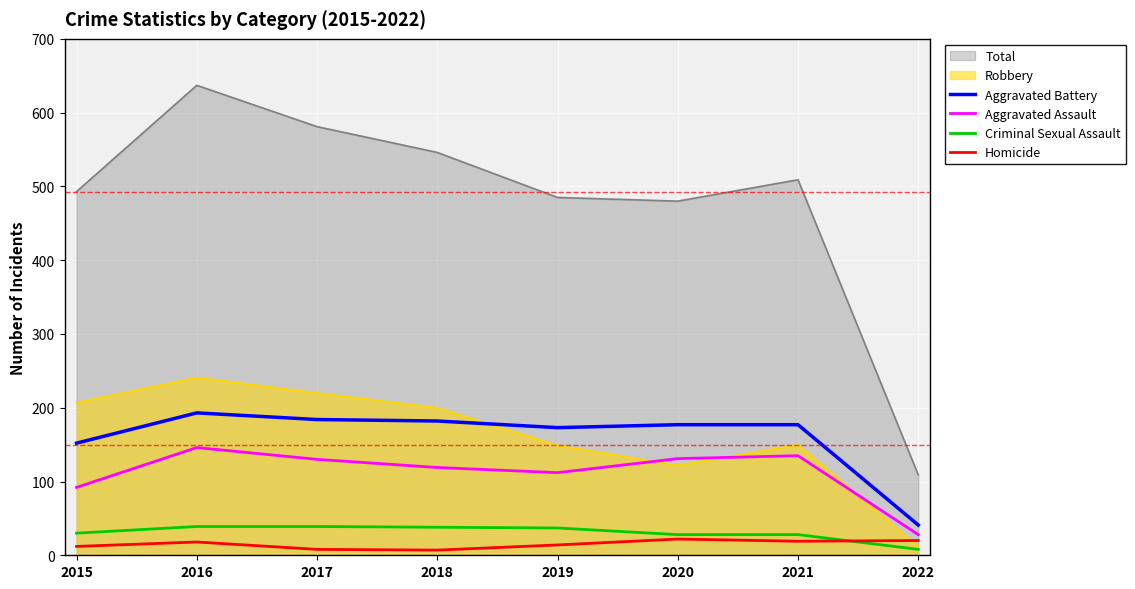

Is it true that Aggravated Assault equals 130 at 2017?

True